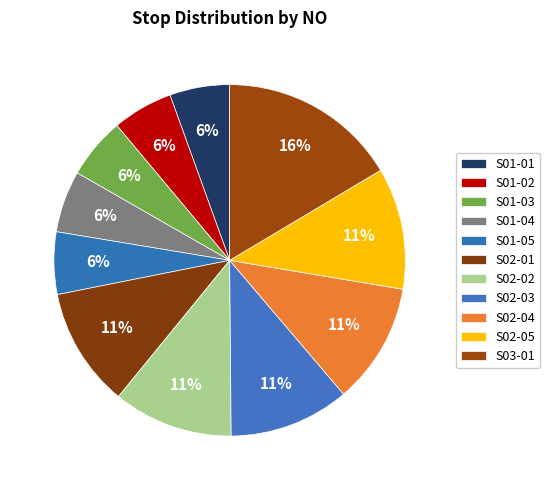

How many slices are in this pie chart?

11